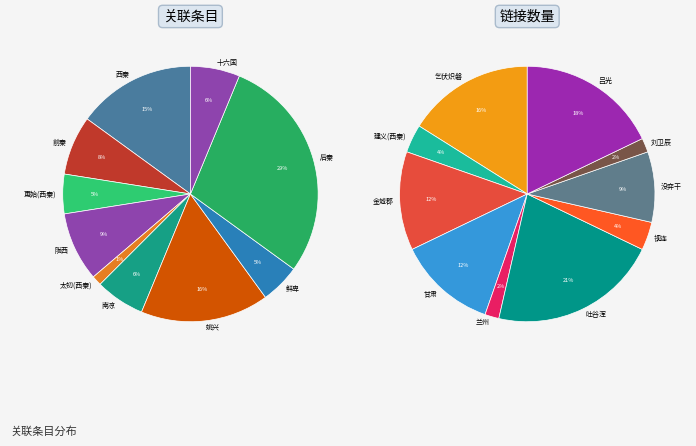

Does 视连 account for over 50% of the chart?

No